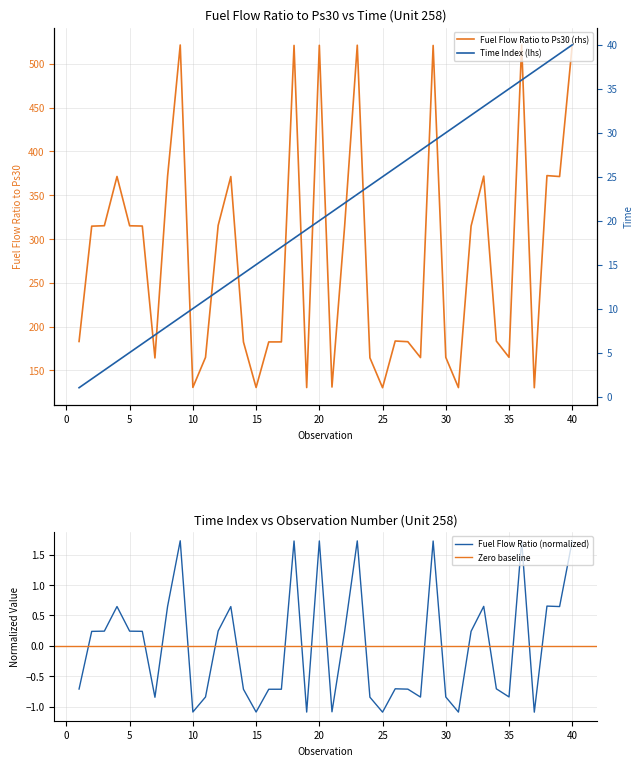

Is it true that Time equals 25.8 at 40?

False